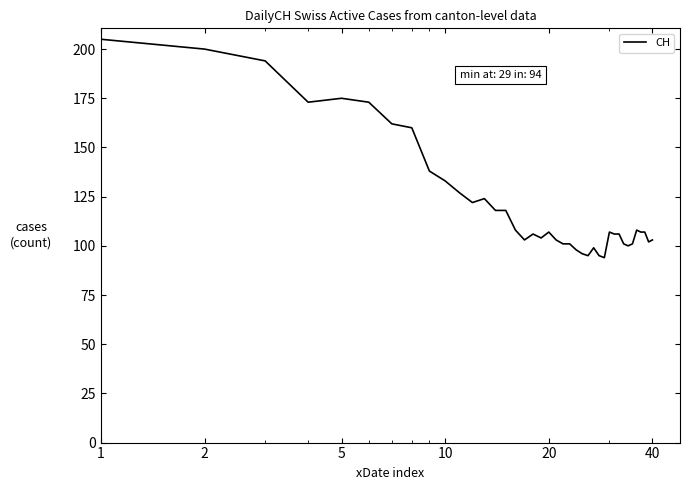

What is the maximum value shown in the chart?

205